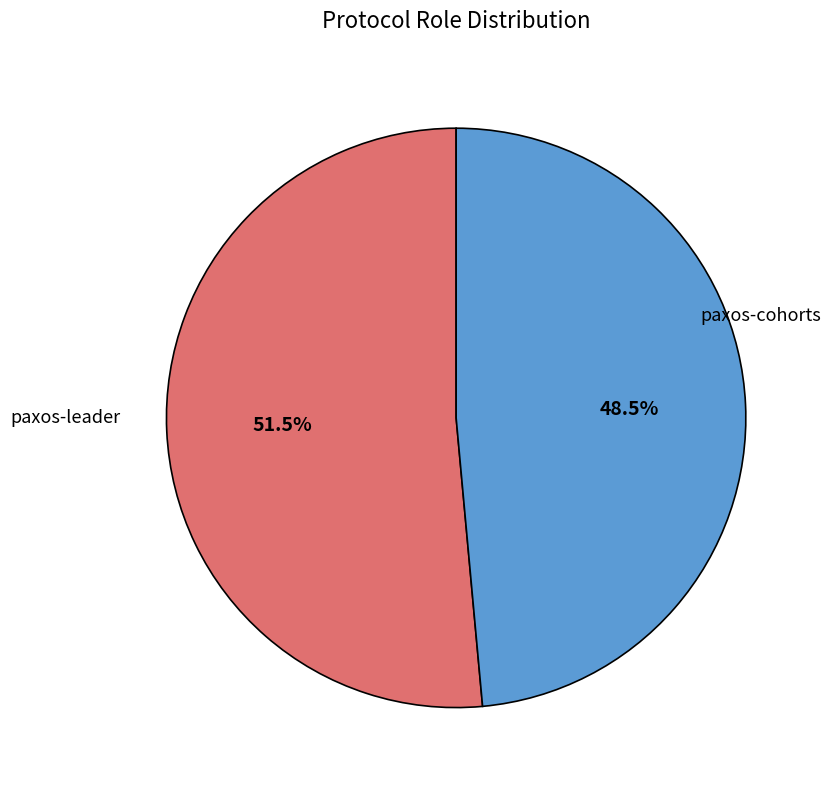

Is there a majority slice in this chart?

Yes